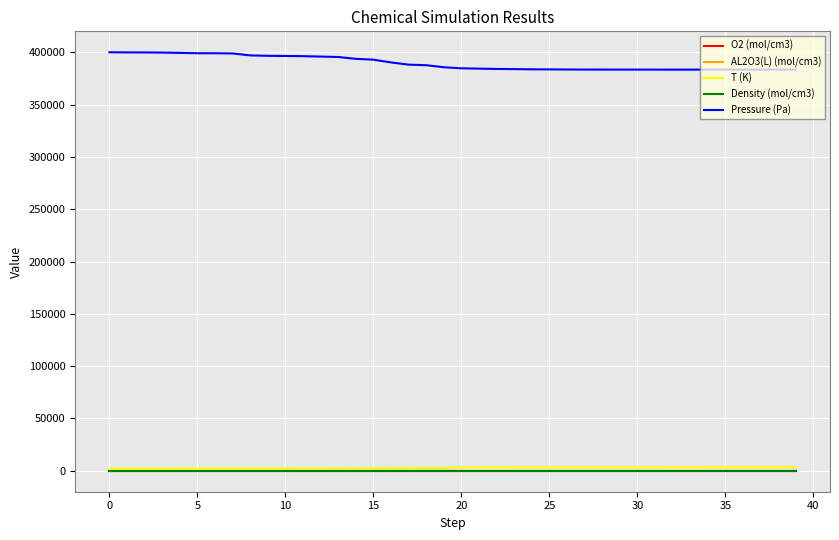

True or false: O2 (mol/cm3) and Pressure (Pa) cross at least once.

False